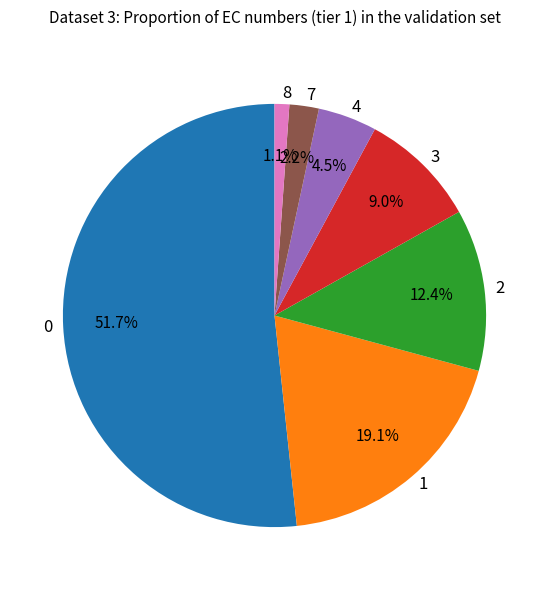

What percentage is NOT represented by 3?

91.0%